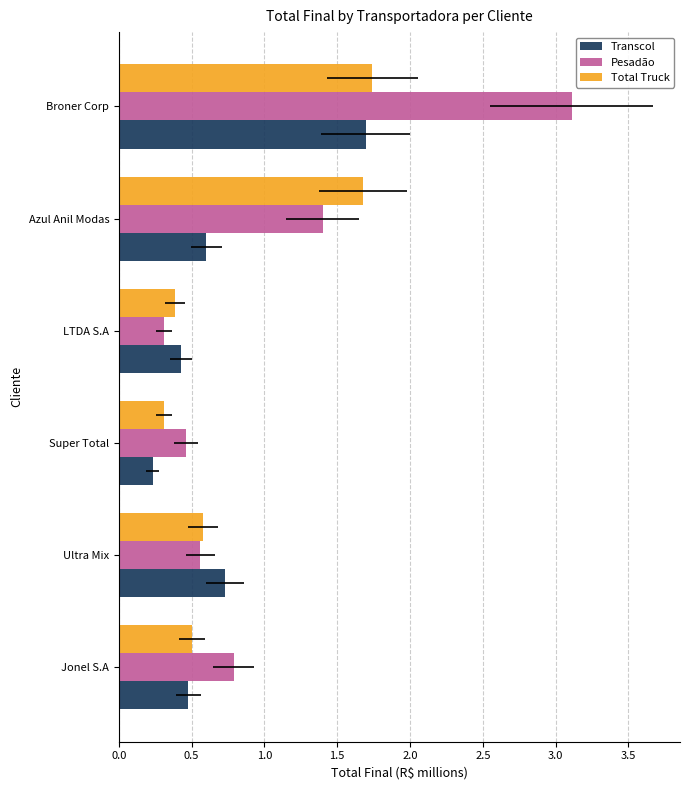

What is the value of the Transcol bar at the 4th from the left?

0.4